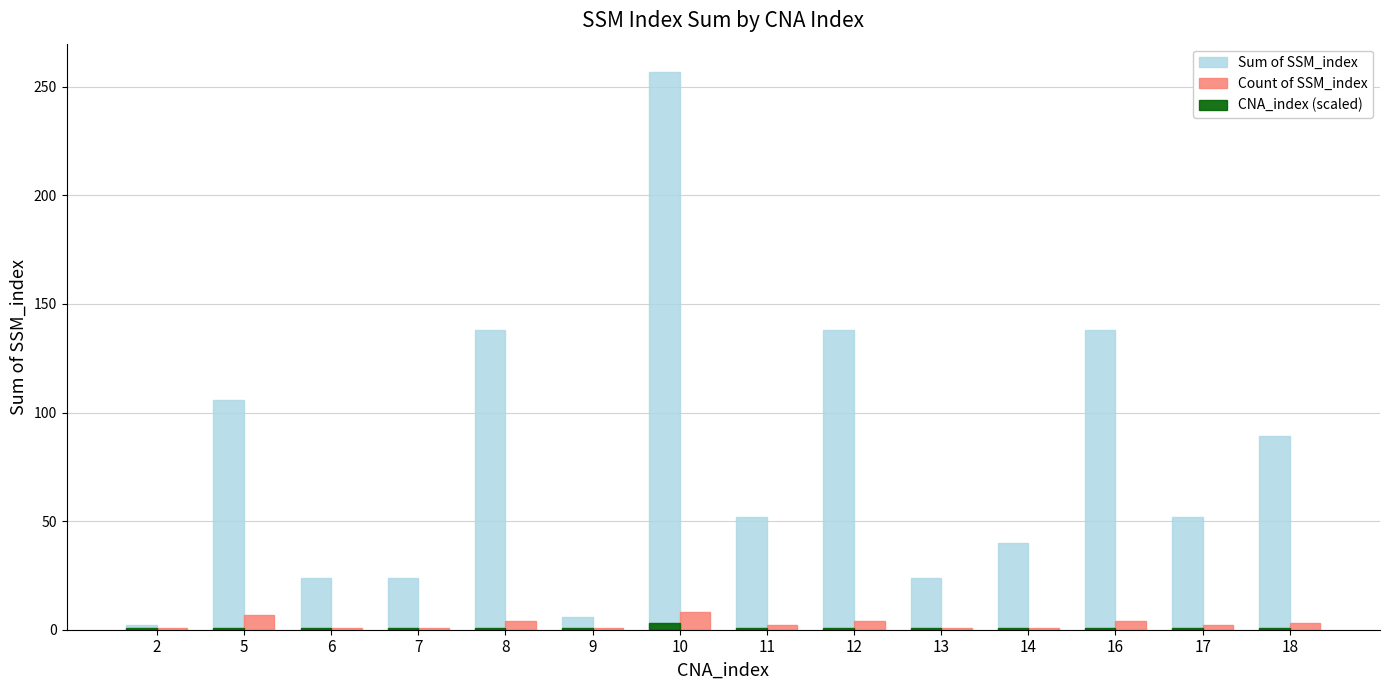

Which series has the largest total across all categories?

Sum of SSM_index